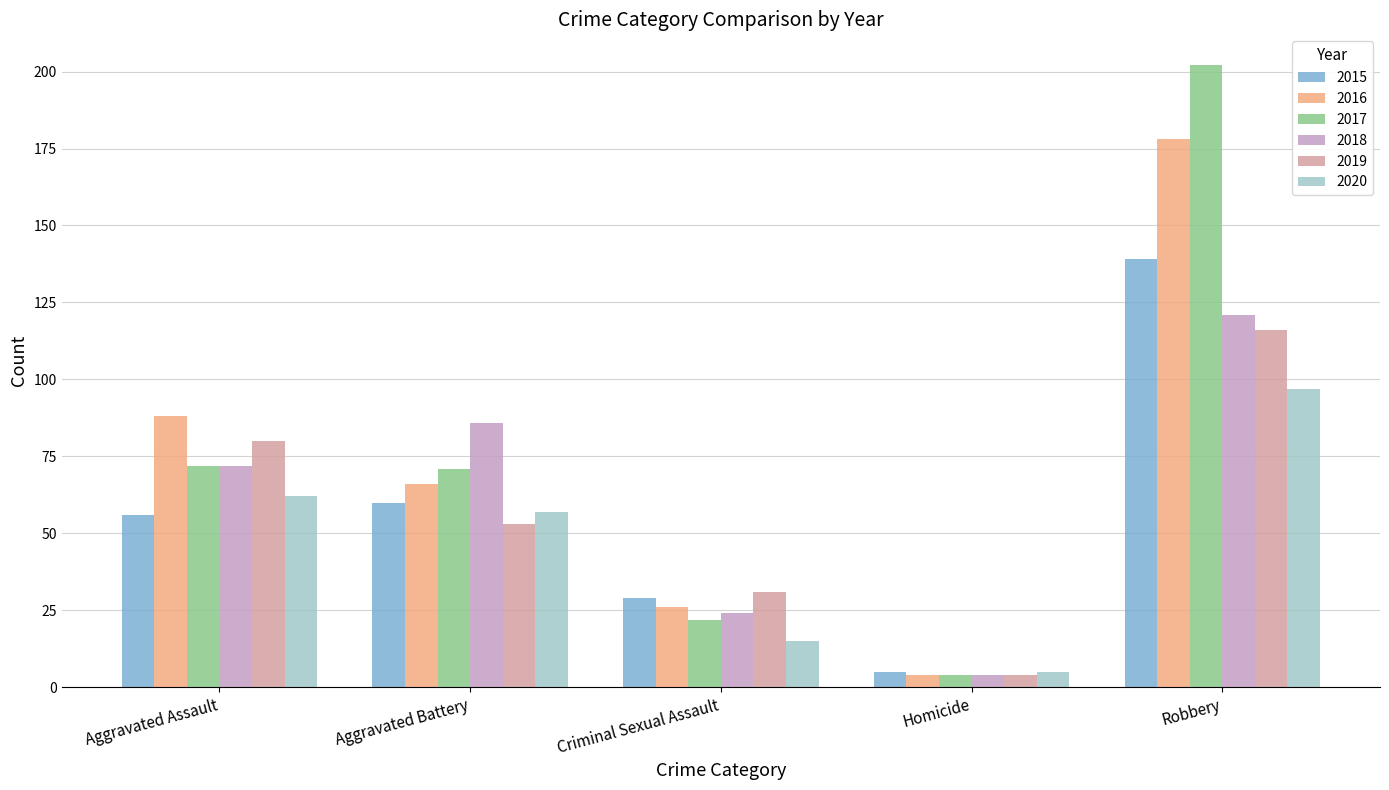

At which category does the chart reach its peak across all series?

Robbery